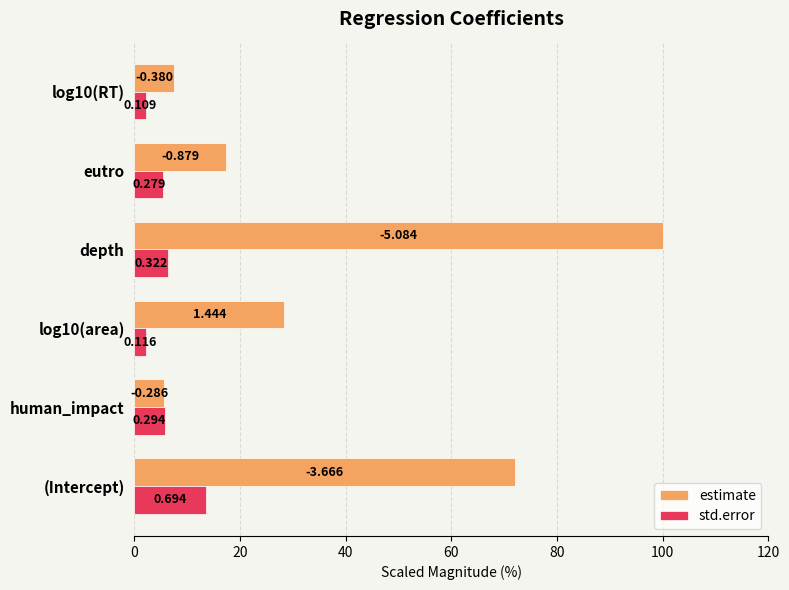

What are all the series names shown in the legend?

estimate, std.error